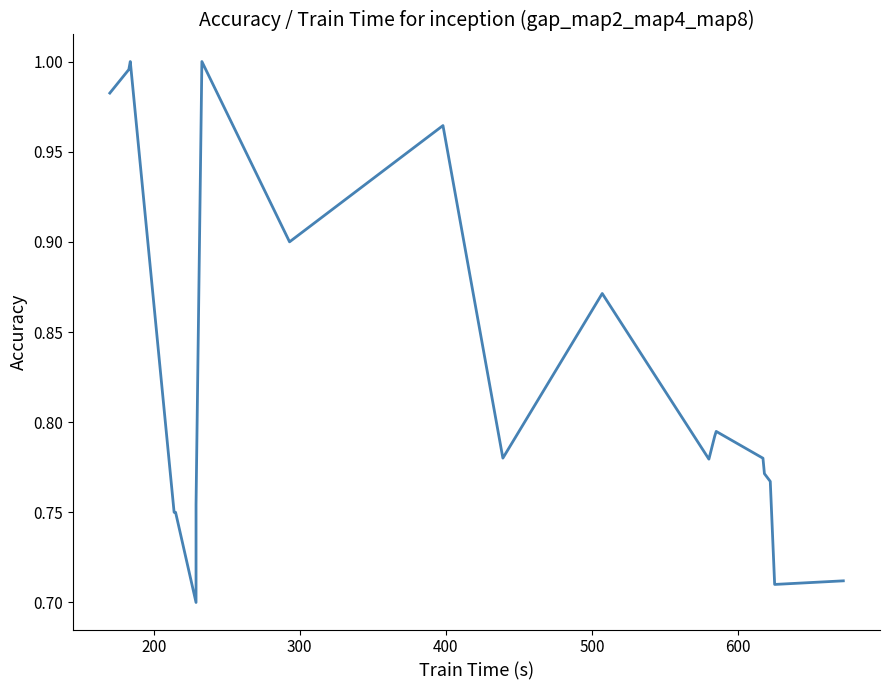

How many lines are shown in the chart?

1